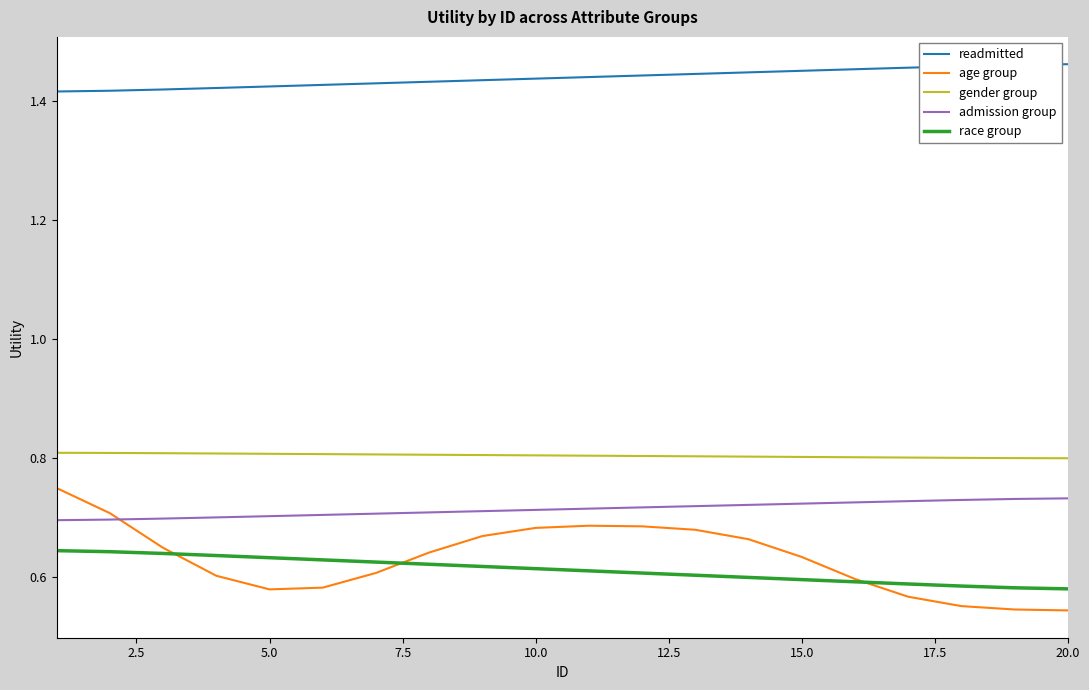

Which series has the largest total across all categories?

readmitted